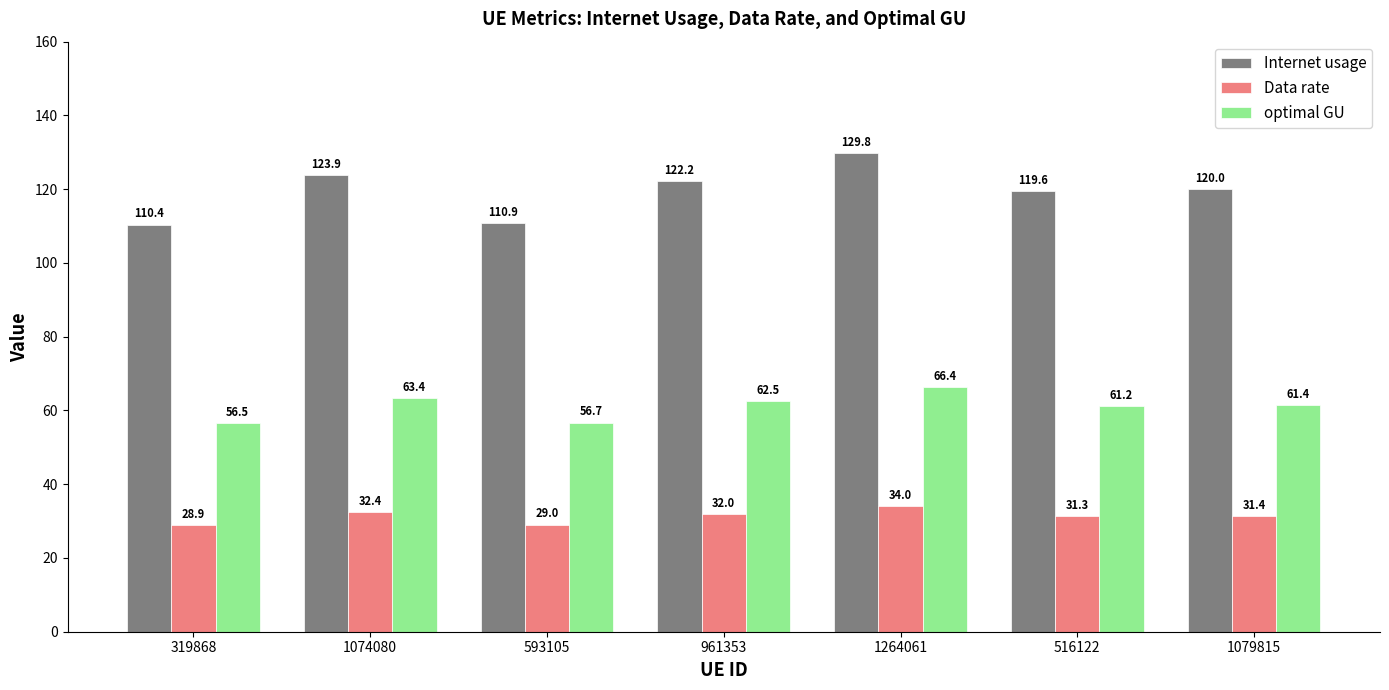

What is the approximate value of Data rate at 1079815?

31.4